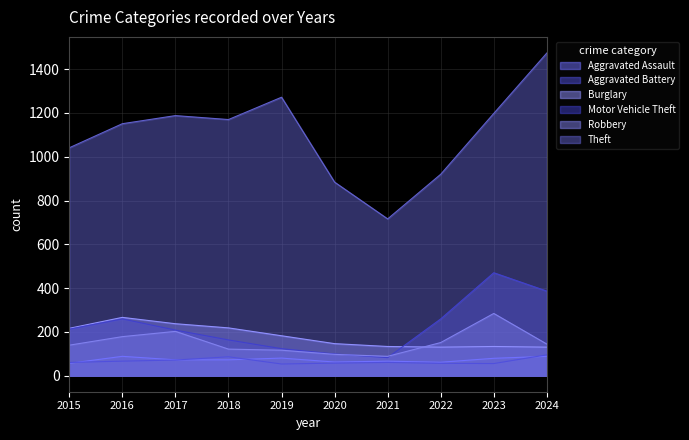

What value does the Robbery series have at 2018?

121